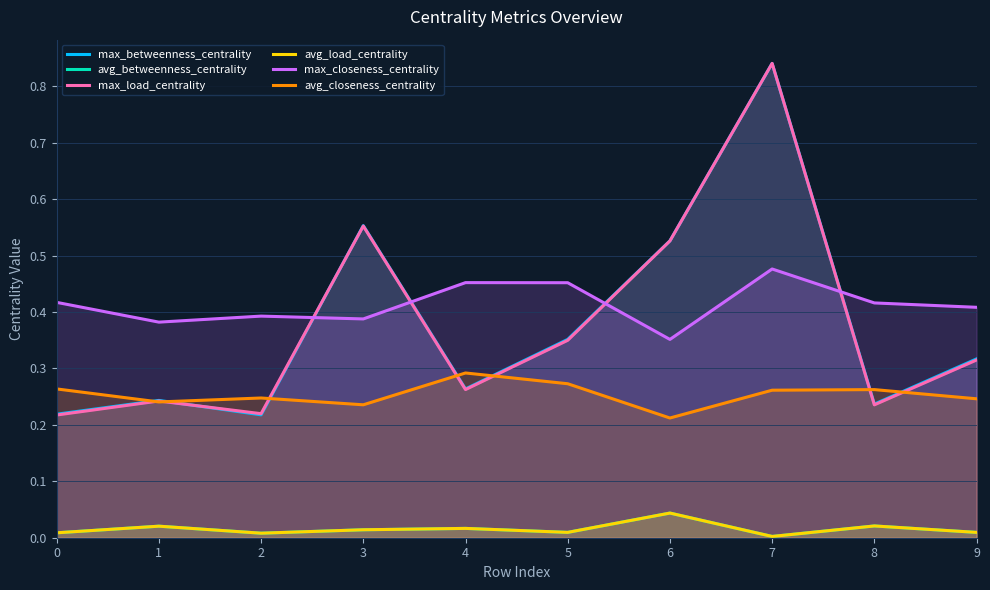

Between 5 and 8, which is larger?

5